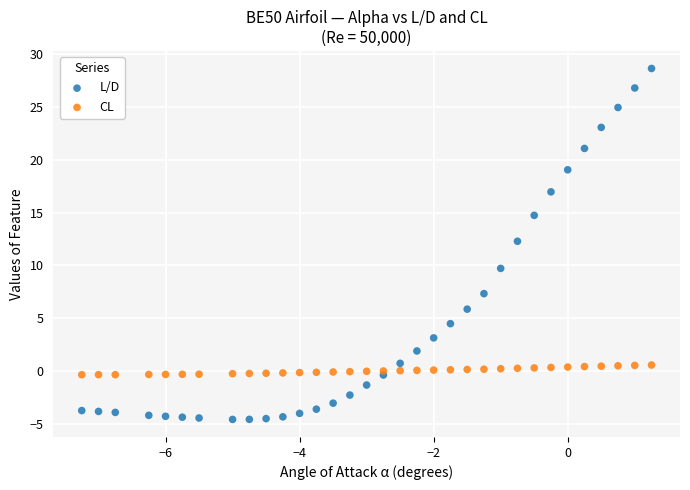

Across all data points, what is the range of X values (max minus min)?

8.5